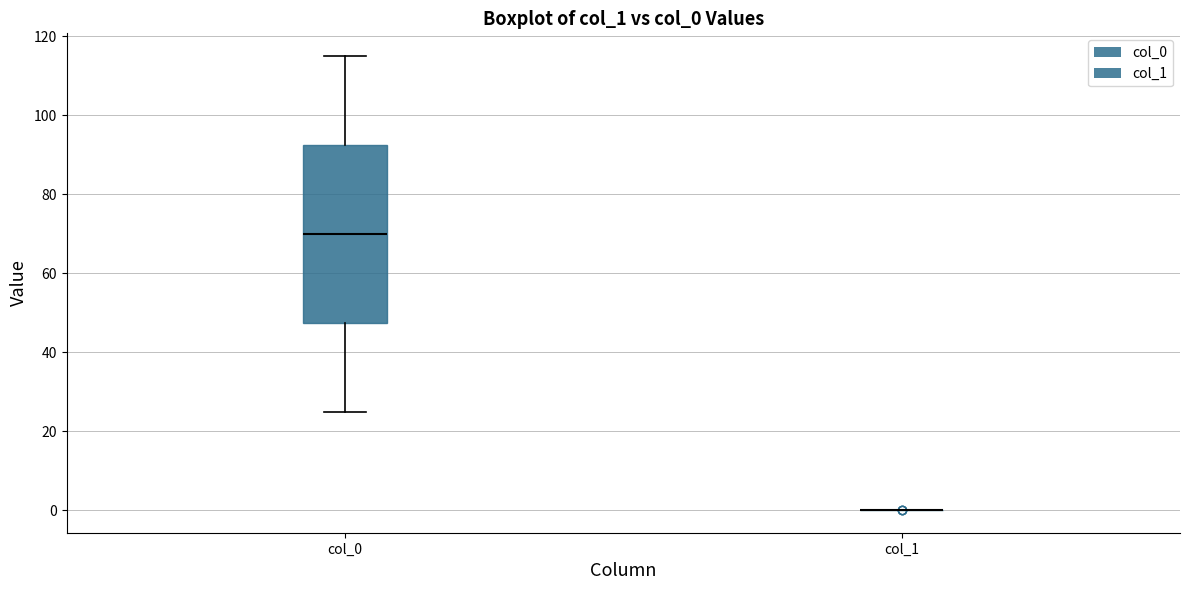

Reading left to right, read every box against the y-axis: the position of its median line, the range the box covers, and the ends of its whiskers. The values are not printed on the chart, so give them approximately, as read against the axis.

col_0: median 70, box 48 to 92, whiskers 26 to 116
col_1: box collapsed to a line at 0, whiskers 0 to 0